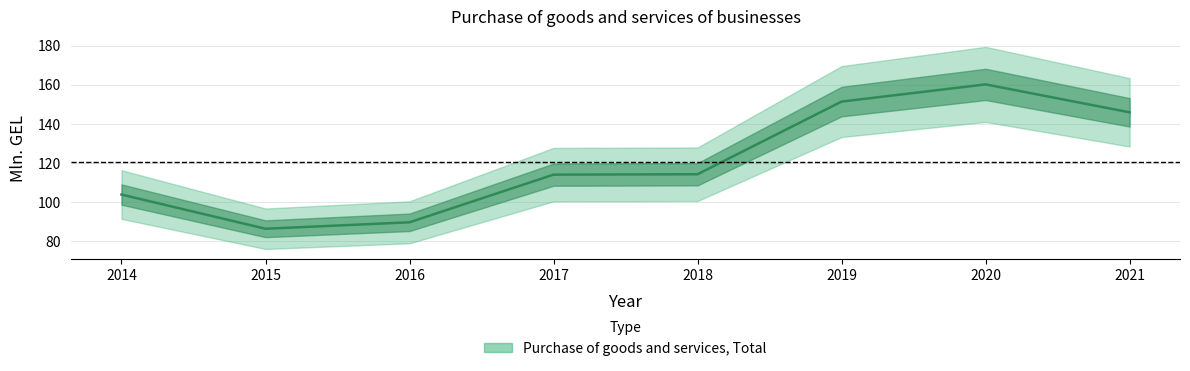

Between 2019 and 2020, which is larger?

2020